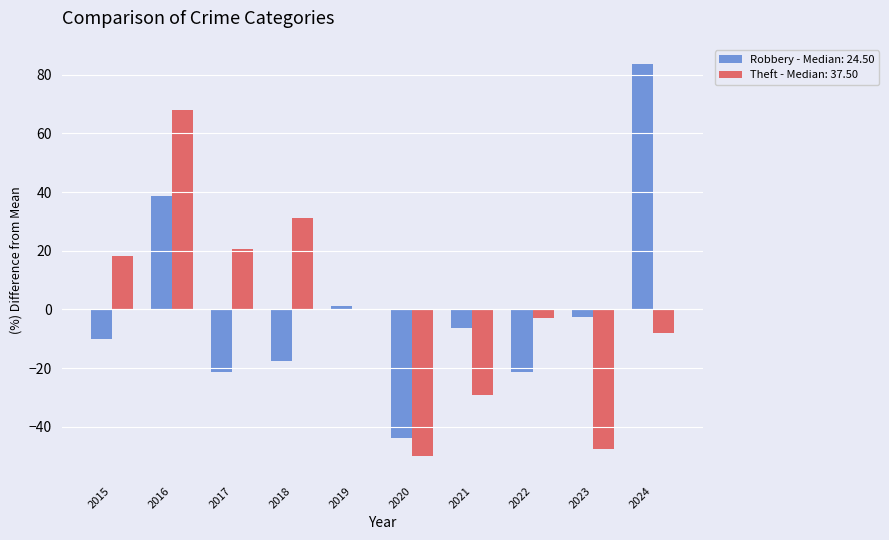

What is the total value across all series at 2016?

106.6